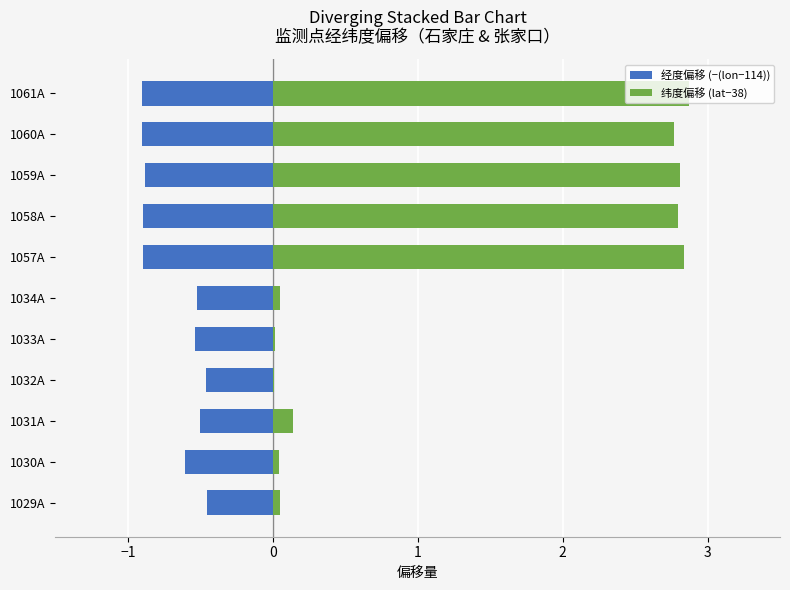

Rank the series at 1059A from highest to lowest value.

纬度偏移 (lat−38), 经度偏移 (−(lon−114))